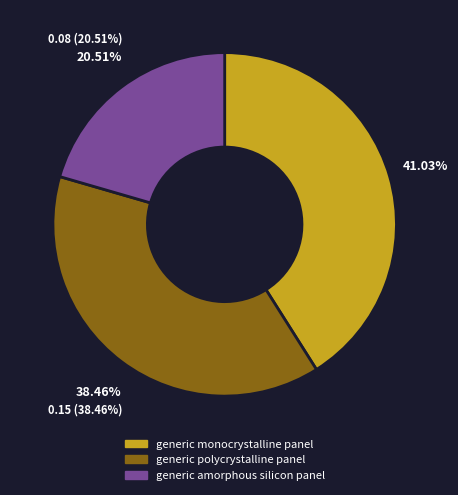

Is there any slice that represents more than half of the pie?

No